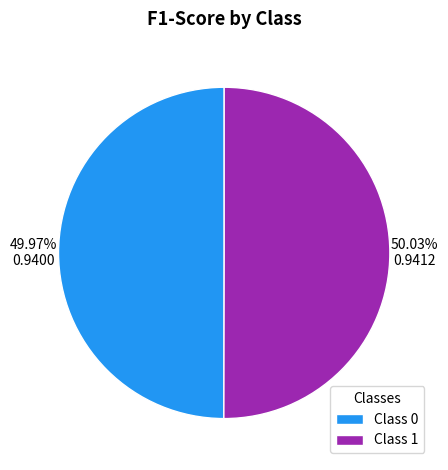

Is there a majority slice in this chart?

Yes